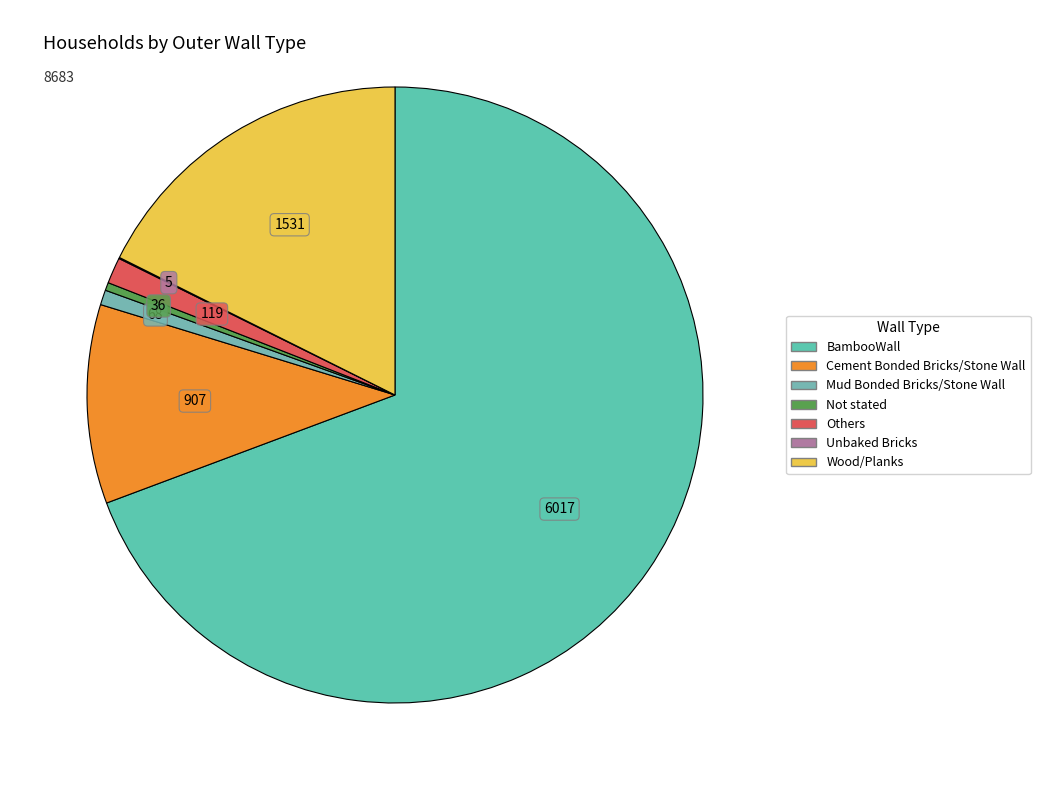

To the nearest percent, what is the average slice percentage?

14%